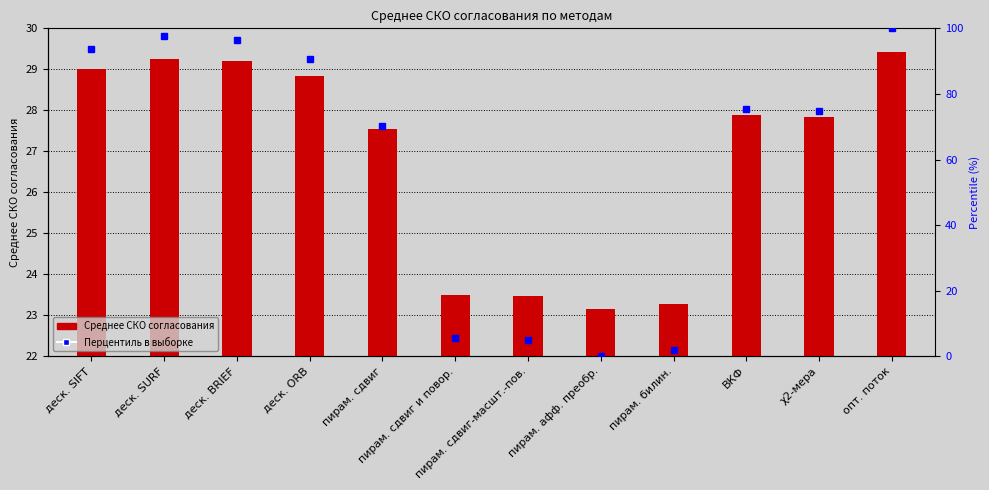

Is it true that the value at деск. SIFT is 8.8?

False